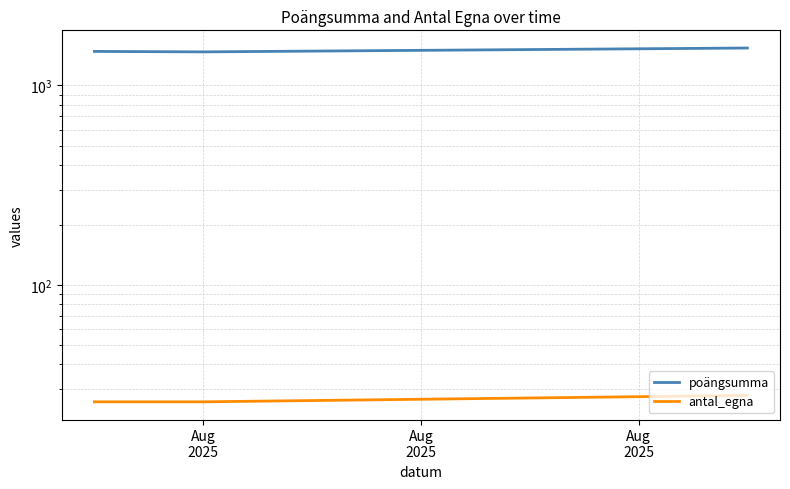

How many values in the poängsumma series exceed 1481?

1